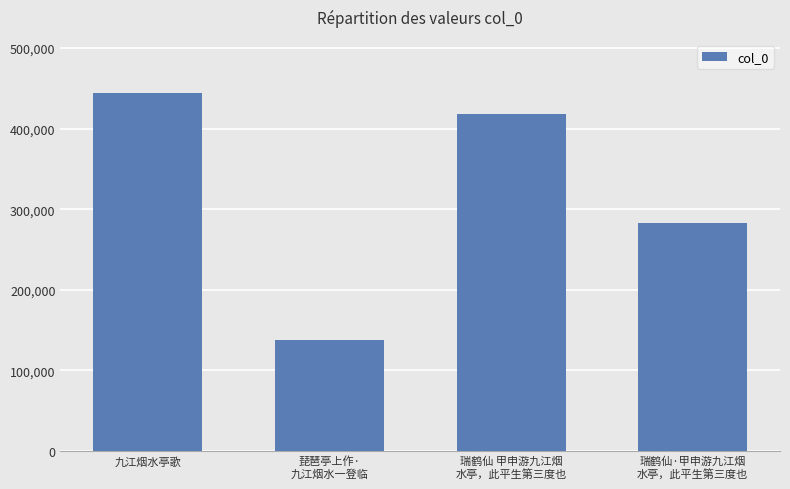

Reading left to right, list all the values displayed in this chart.

九江烟水亭歌=443760	琵琶亭上作·
九江烟水一登临=137753	瑞鹤仙 甲申游九江烟
水亭，此平生第三度也=417697	瑞鹤仙·甲申游九江烟
水亭，此平生第三度也=282714